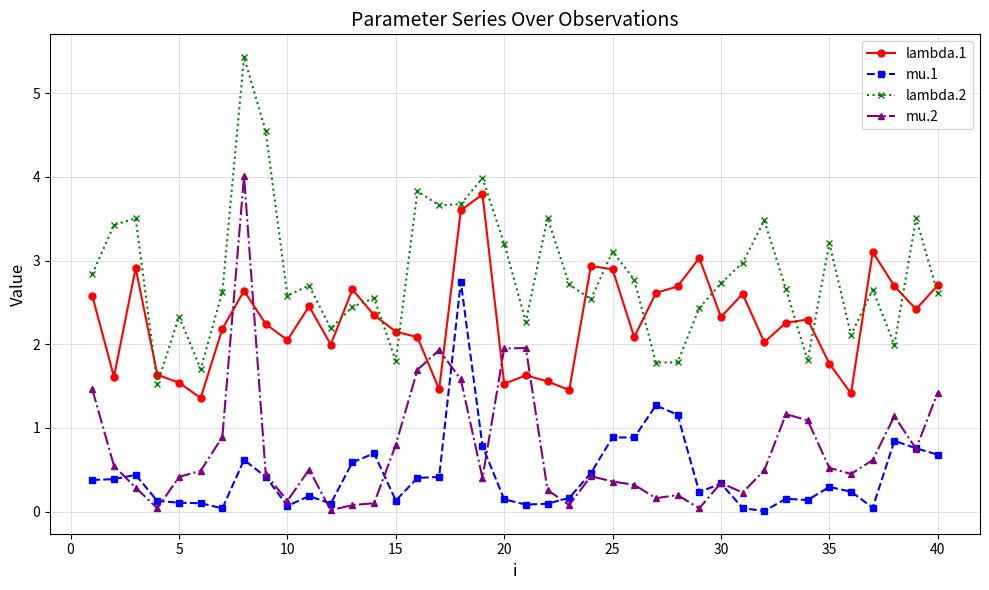

What are all the series names shown in the legend?

lambda.1, mu.1, lambda.2, mu.2